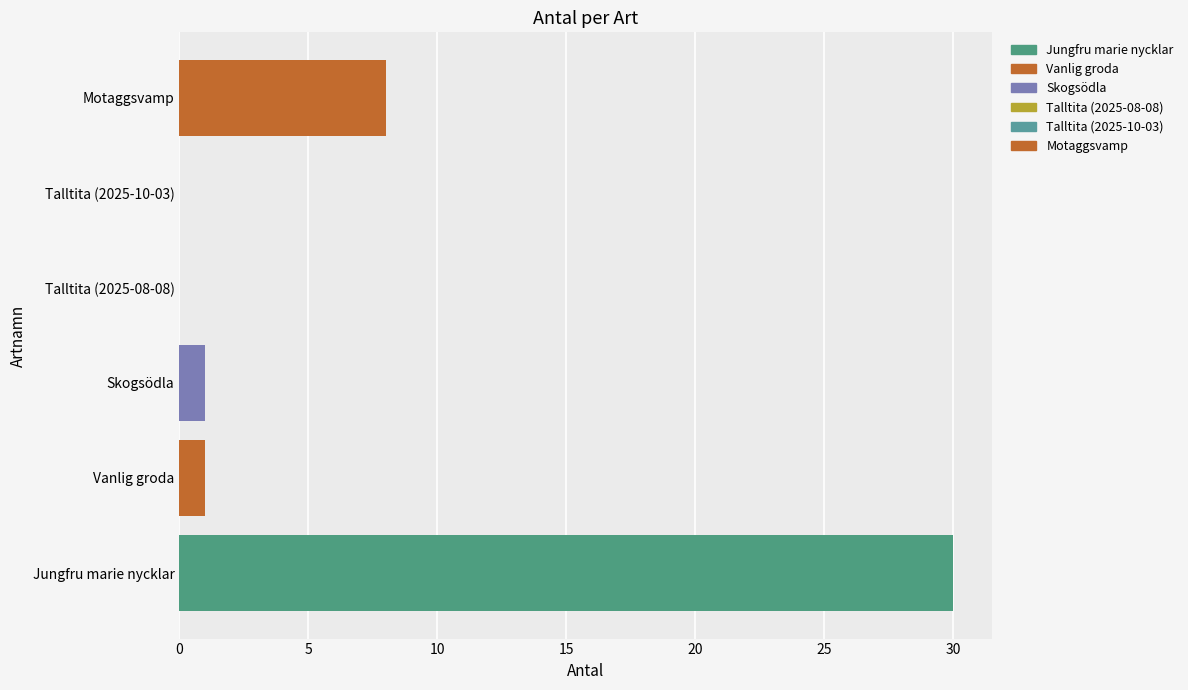

What is the sum of all values?

40